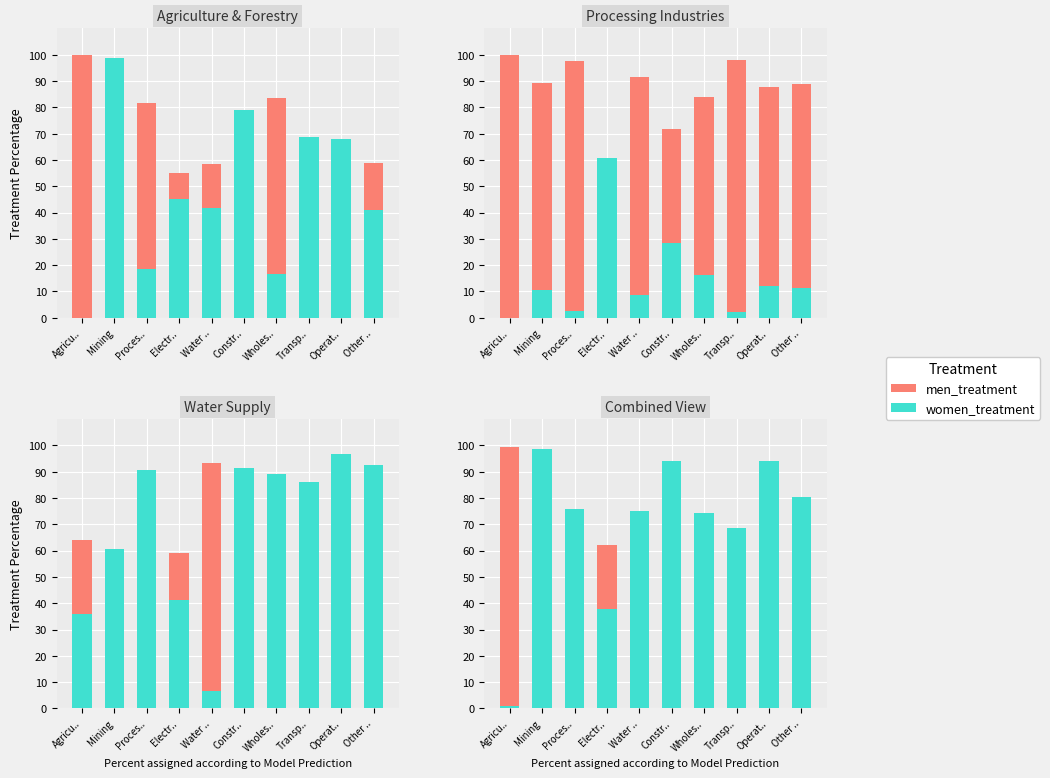

Reading left to right, extract all data points from this chart.

men_treatment: Agricu..=99.2	Mining=1.2	Proces..=24.1	Electr..=62.2	Water ..=25.1	Constr..=6.0	Wholes..=25.8	Transp..=31.3	Operat..=5.9	Other ..=19.5
women_treatment: Agricu..=0.8	Mining=98.8	Proces..=75.9	Electr..=37.8	Water ..=74.9	Constr..=94.0	Wholes..=74.2	Transp..=68.7	Operat..=94.1	Other ..=80.5